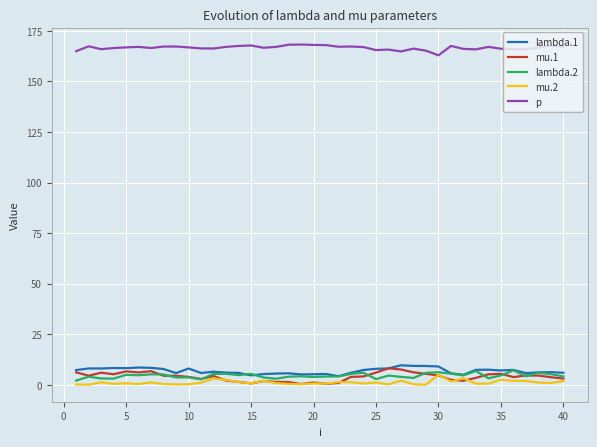

True or false: mu.1 has more than 0 points higher than both neighbors.

True